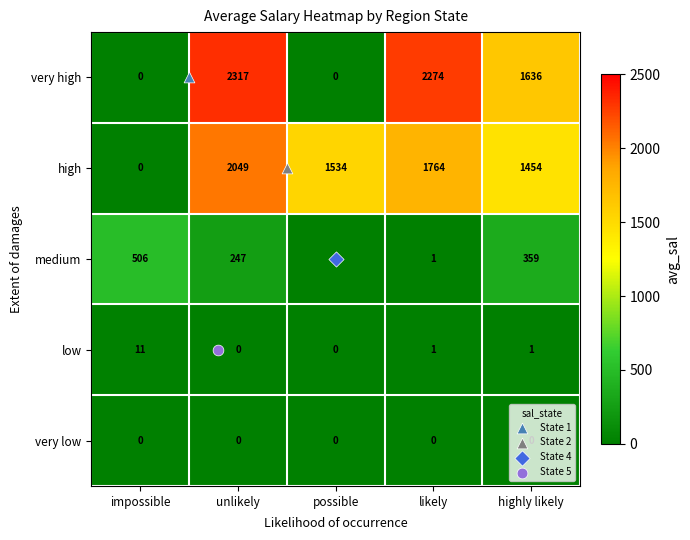

What is the sum of all low values?

13